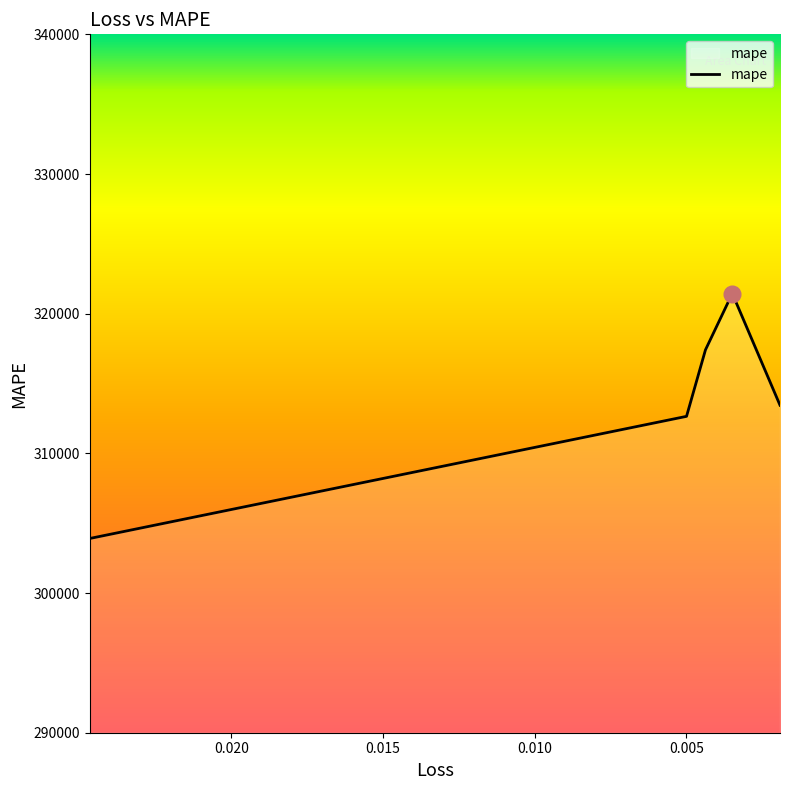

Reading left to right, extract all data points from this chart.

303906.8	312650.5	317410.2	321444.5	313446.5